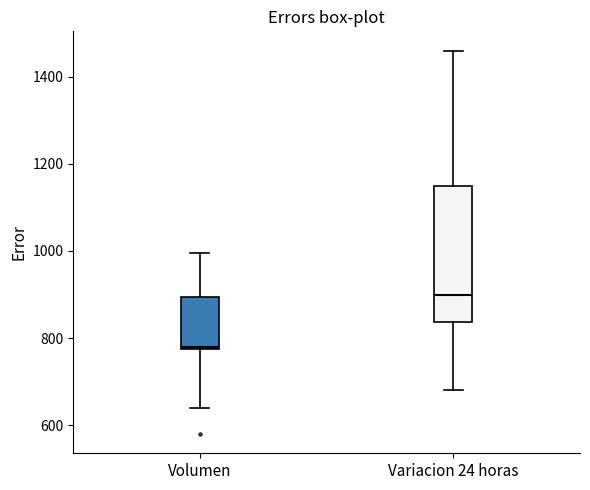

Reading left to right, read every box against the y-axis: the position of its median line, the range the box covers, and the ends of its whiskers. The values are not printed on the chart, so give them approximately, as read against the axis.

Volumen: median 780, box 780 to 900, whiskers 640 to 1000
Variacion 24 horas: median 900, box 840 to 1160, whiskers 680 to 1460